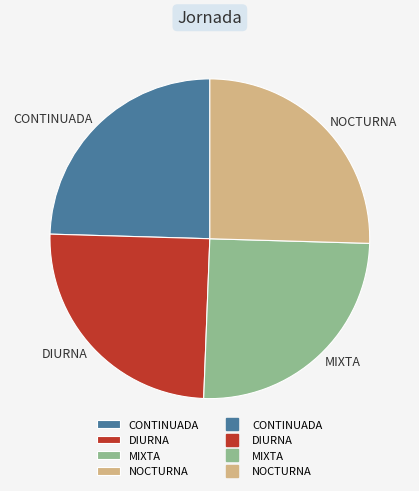

Is there a majority slice in this chart?

No